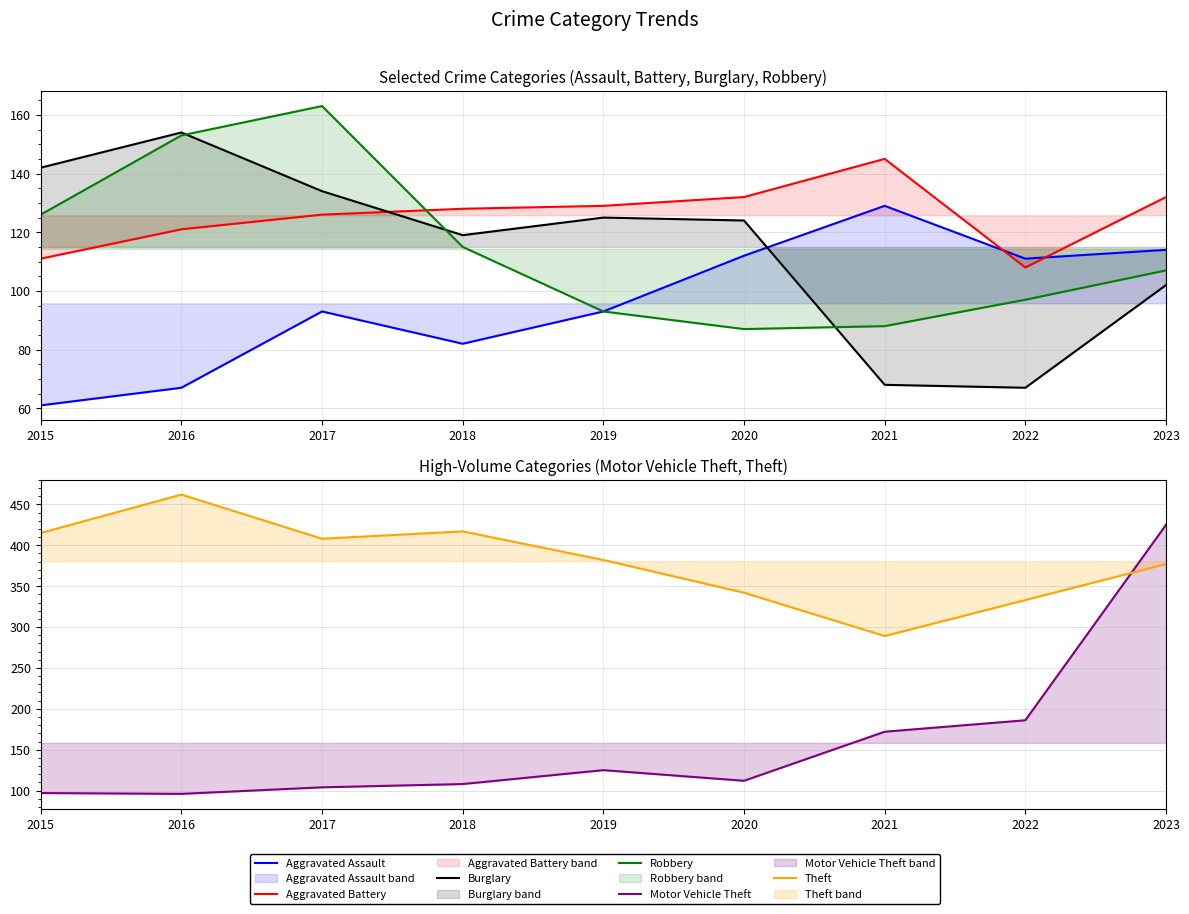

Which label corresponds to the largest value in the chart?

2016